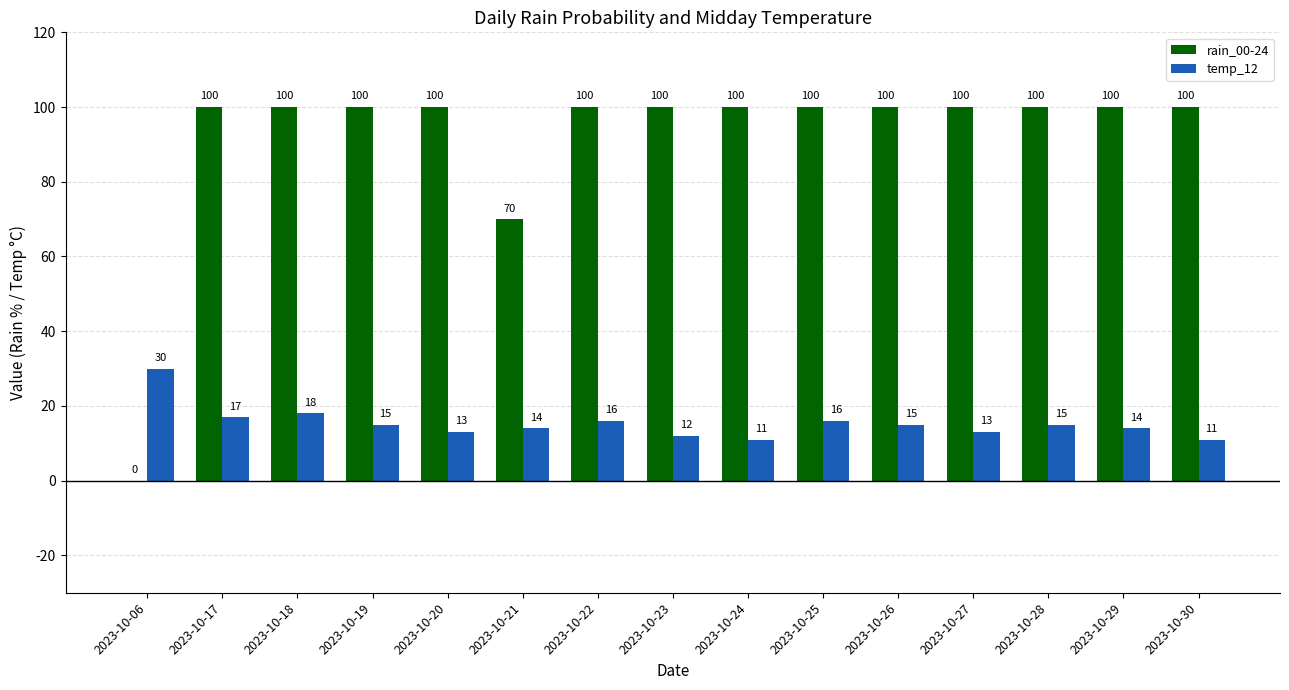

What is the sum of all temp_12 values?

230